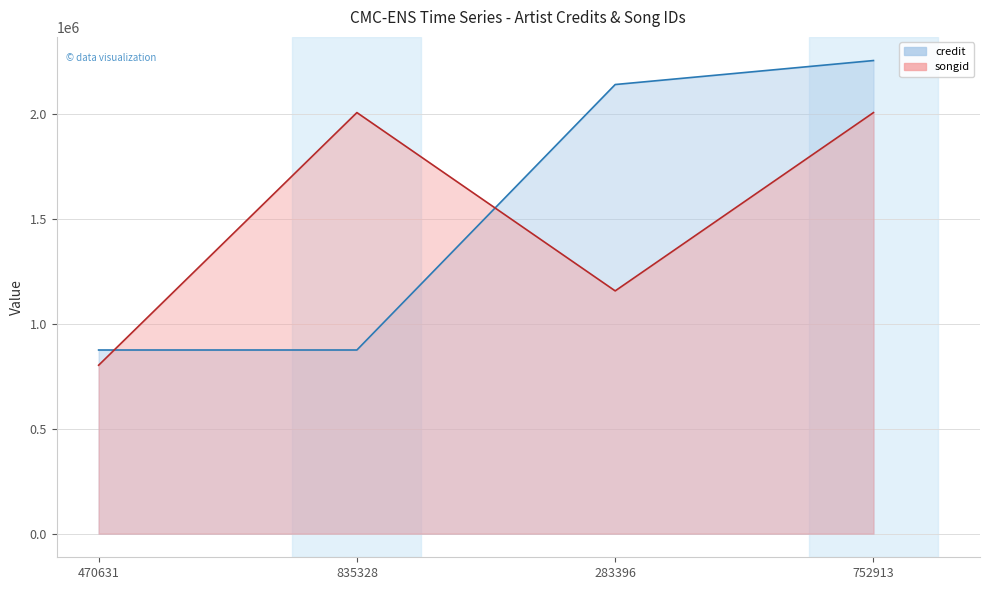

How many lines are shown in the chart?

2